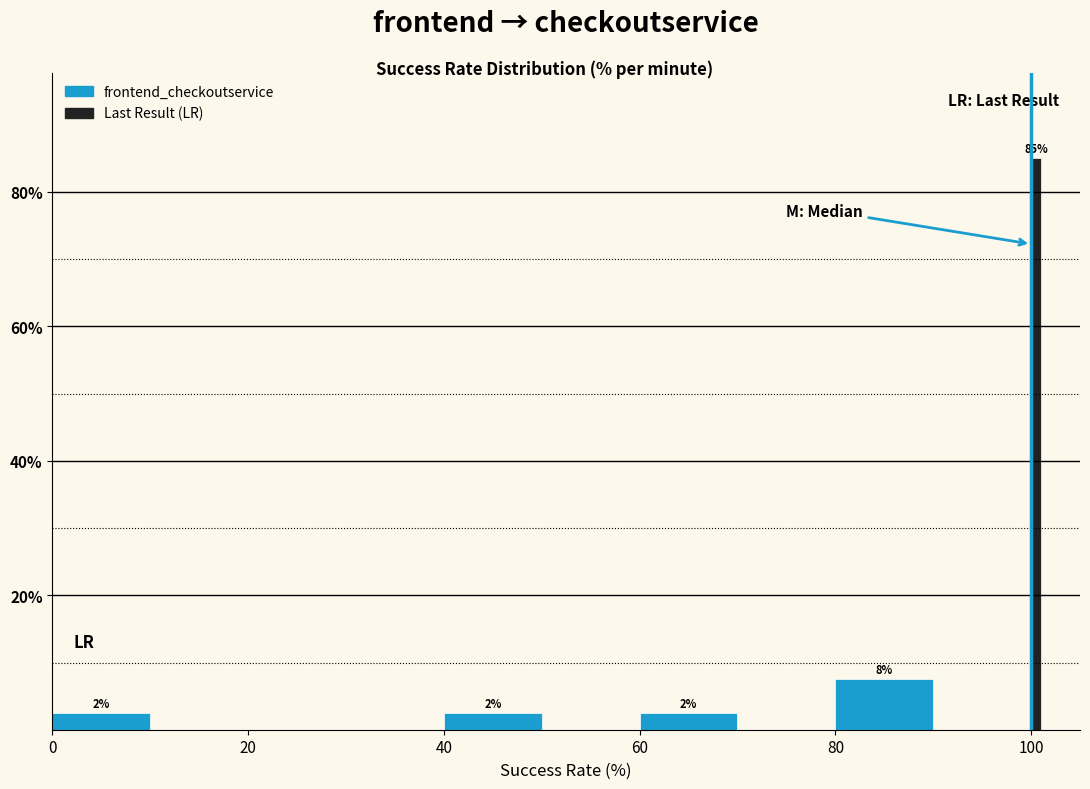

Around what value on the x-axis is the tallest bar? Give the approximate position of its centre, as read against the axis.

100